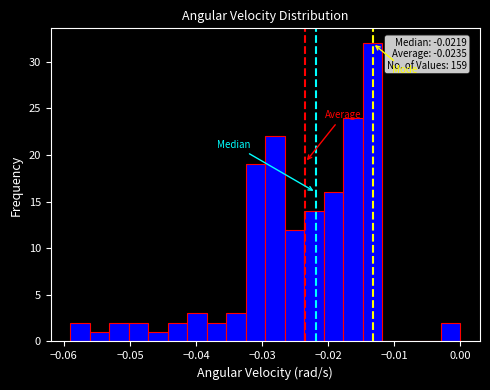

Around what value on the x-axis is the tallest bar? Give the approximate position of its centre, as read against the axis.

-0.013